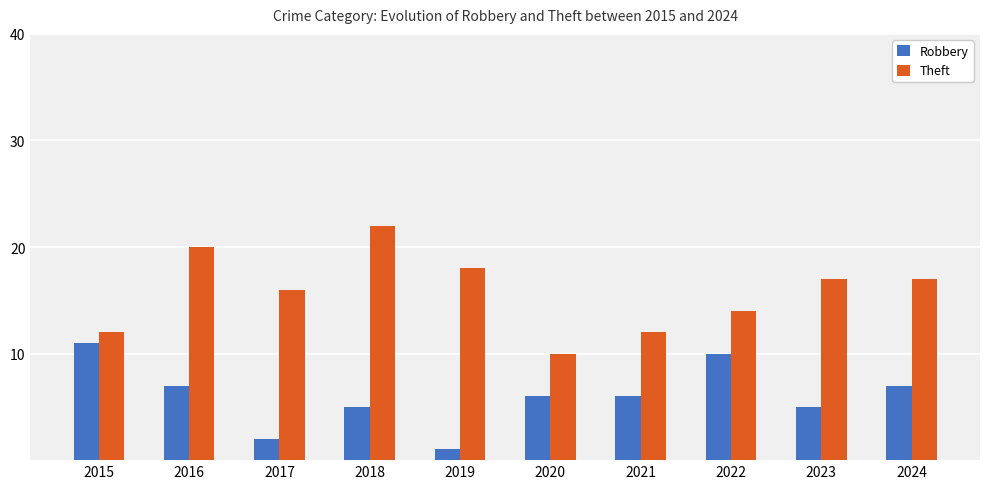

What is the difference between the maximum and minimum values in the Robbery series?

10